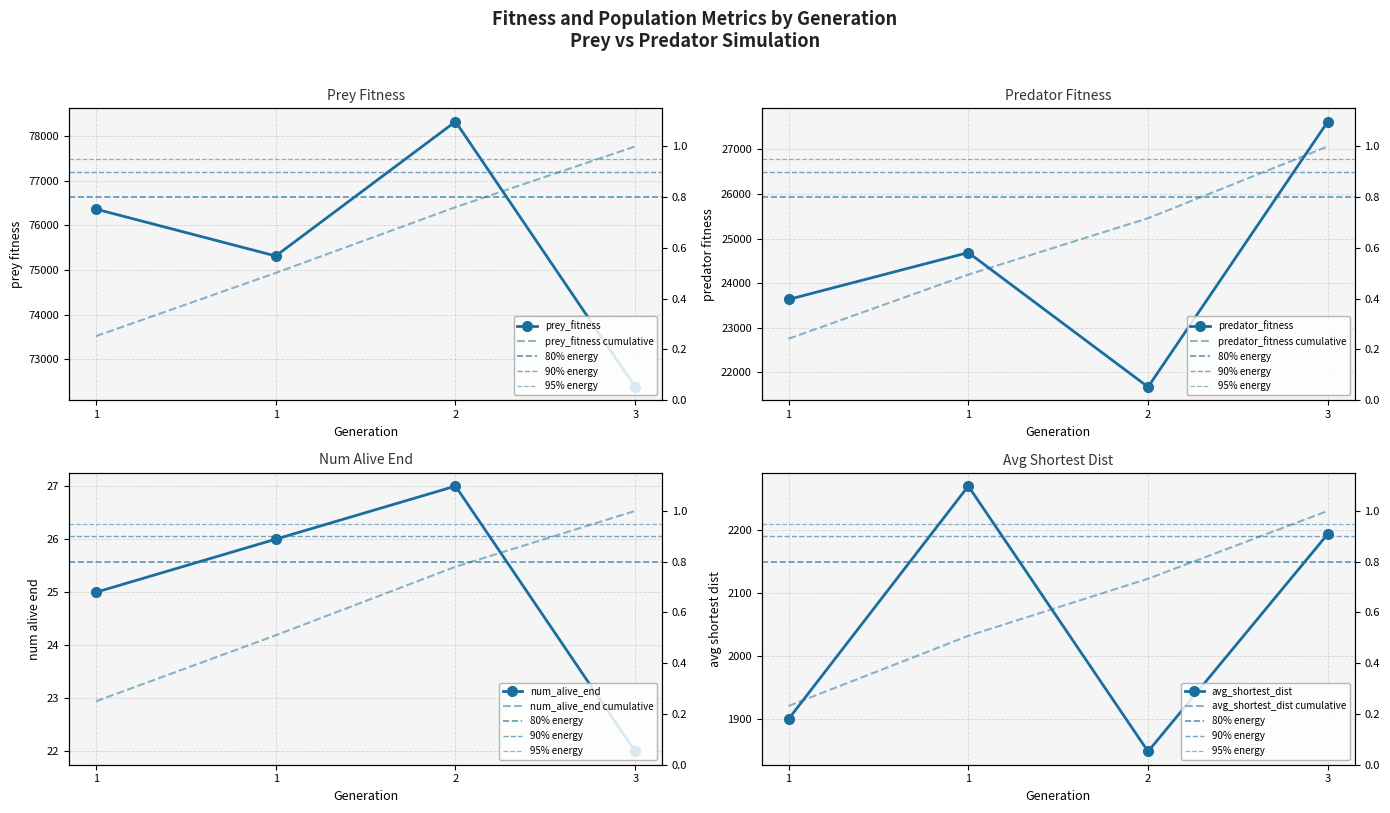

True or false: num_alive_end and predator_fitness intersect in this chart.

False